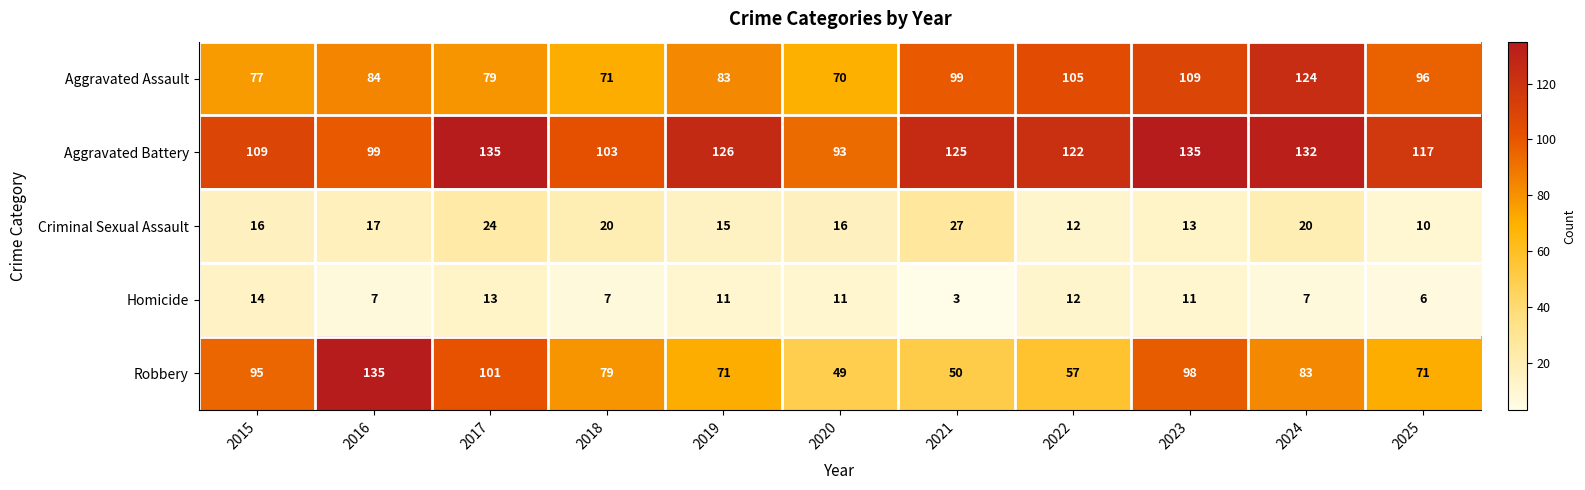

The Criminal Sexual Assault series shows 33 at 2017. True or false?

False